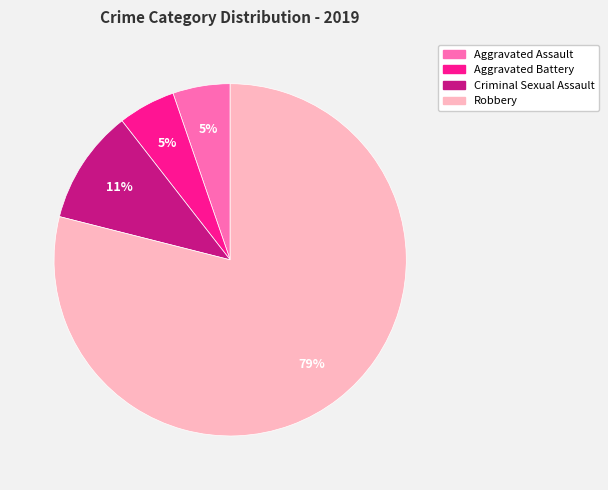

To the nearest percent, what is the difference between the largest and smallest slice percentages?

74%